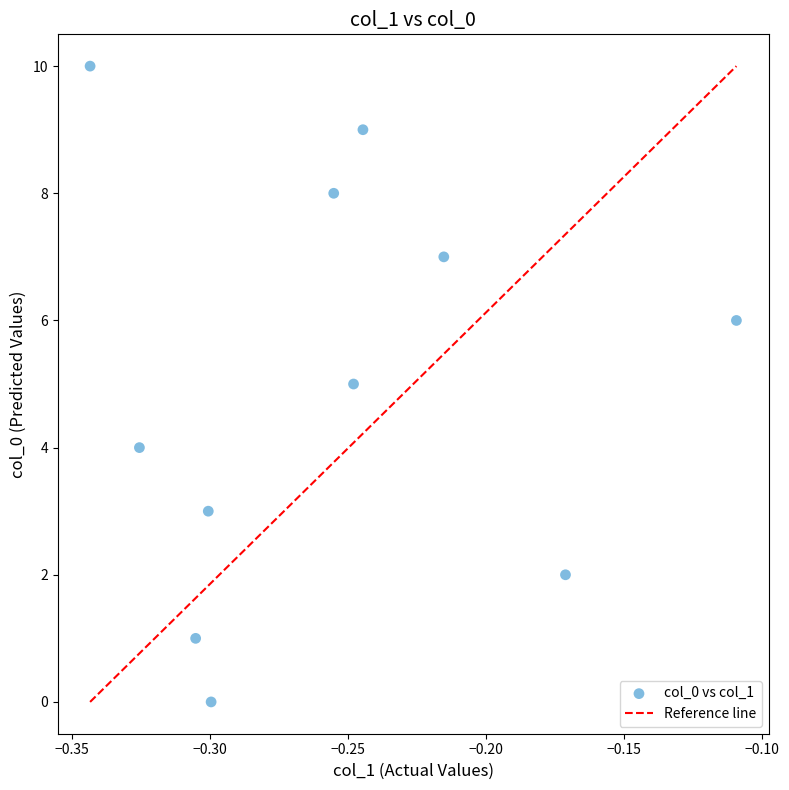

What is the range of Y values (max minus min)?

10